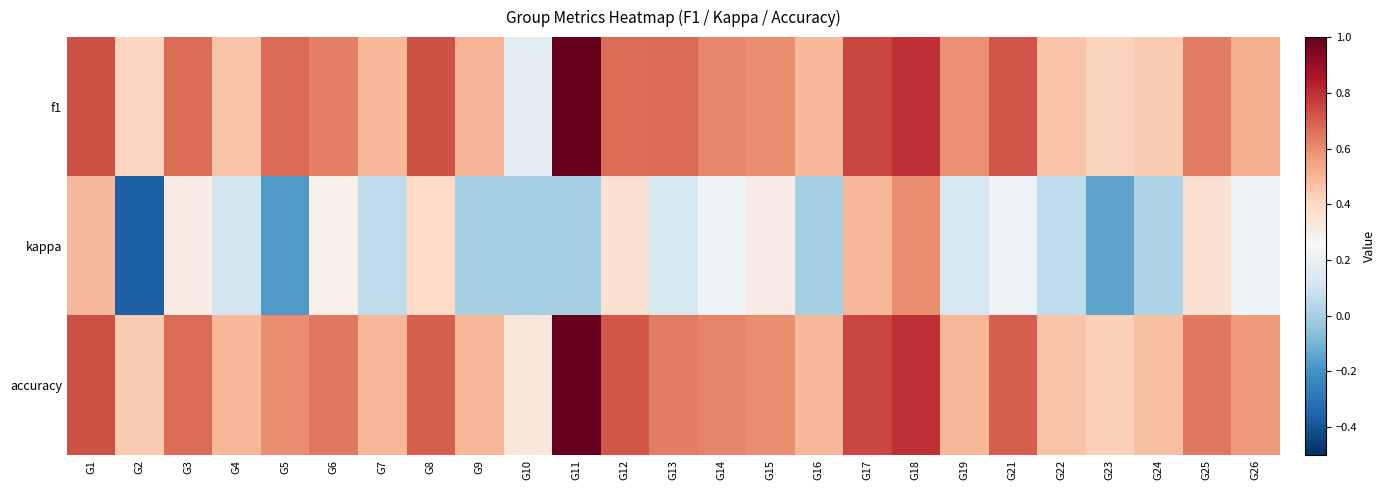

Rank the series by their maximum value, from lowest to highest.

kappa, f1, accuracy